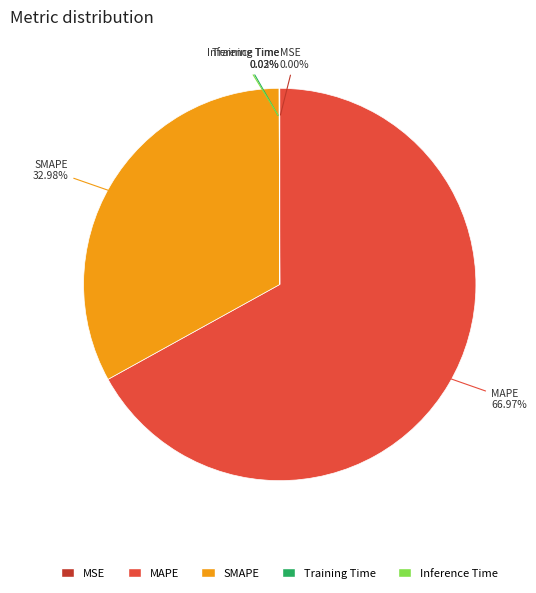

Which category has the biggest portion of the pie?

MAPE